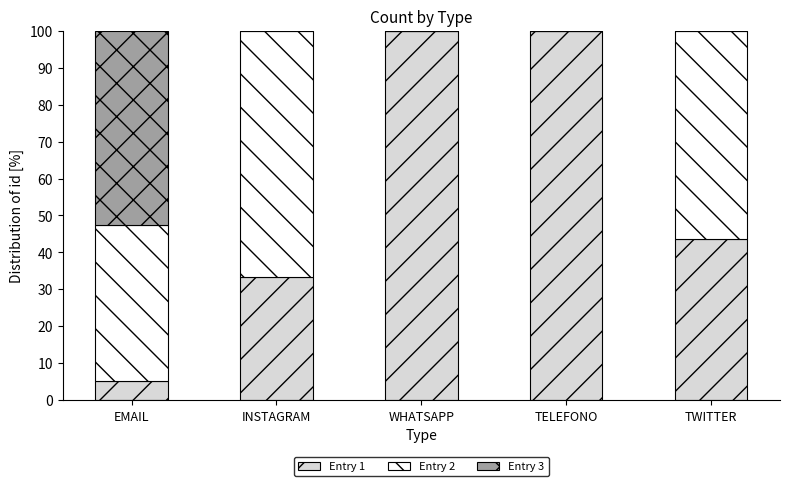

Reading left to right, list the values for the Entry 1 series.

EMAIL=5.3	INSTAGRAM=33.3	WHATSAPP=100.0	TELEFONO=100.0	TWITTER=43.8